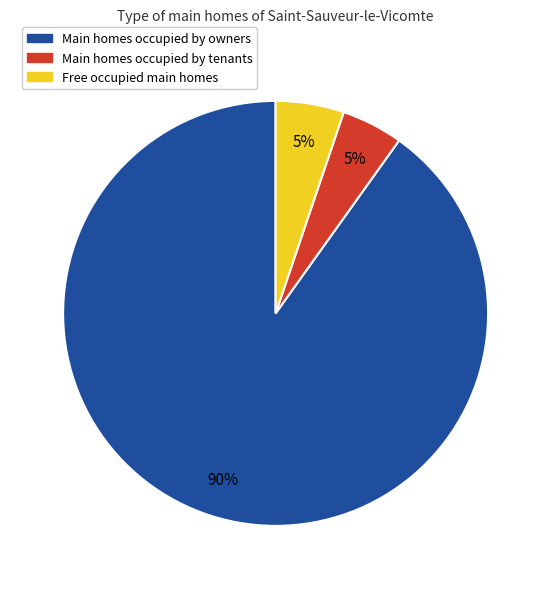

Is there a majority slice in this chart?

Yes